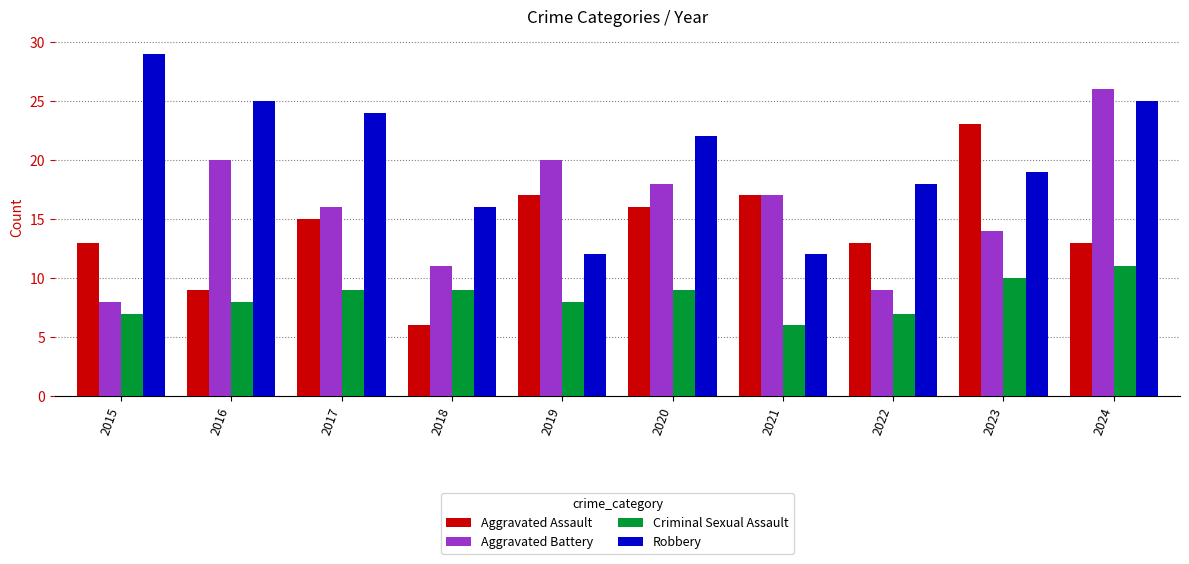

At which label does Robbery first exceed 22?

2015